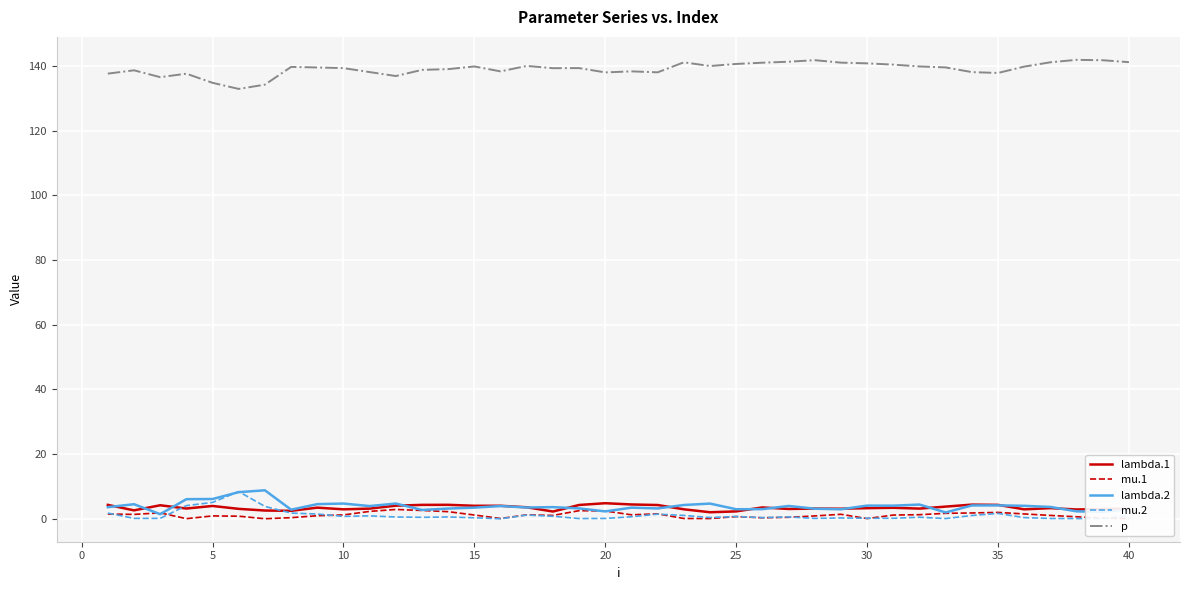

What are all the series names shown in the legend?

lambda.1, mu.1, lambda.2, mu.2, p